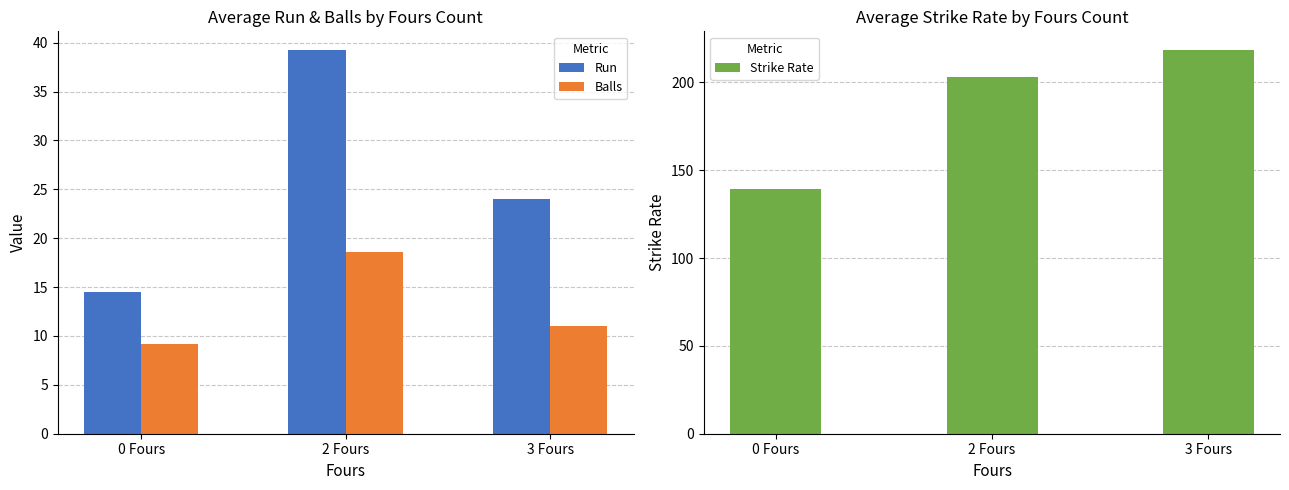

Between 2 Fours and 3 Fours, which series saw the biggest shift?

Run